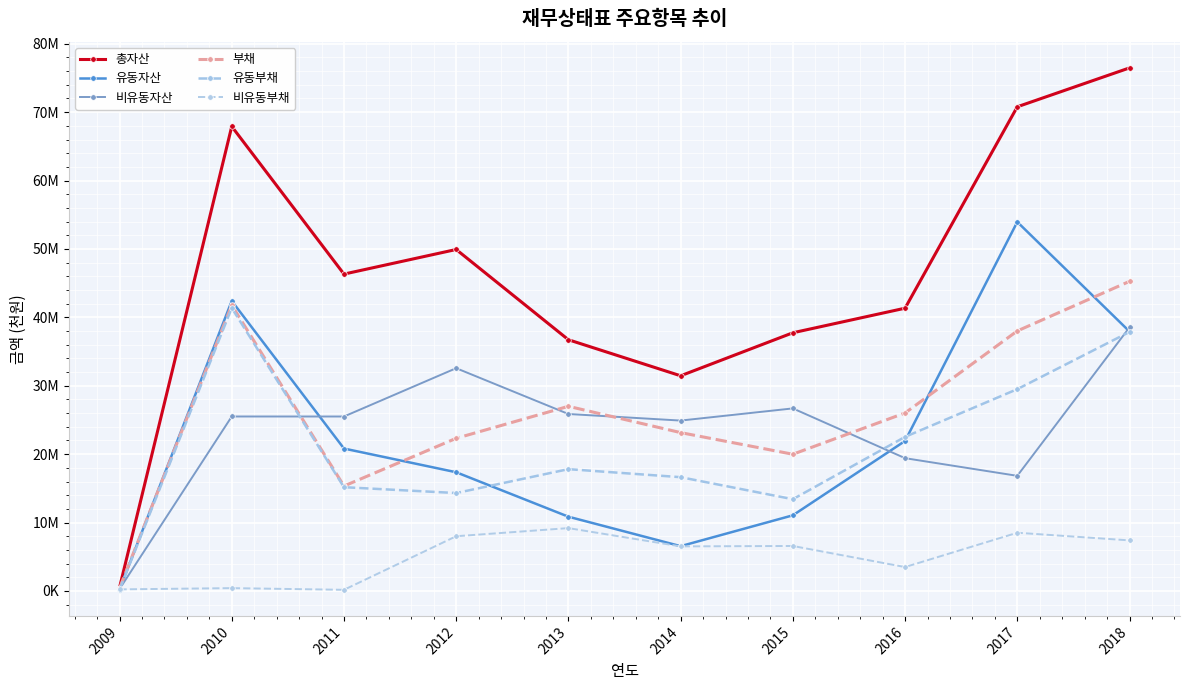

True or false: 총자산 and 비유동자산 intersect in this chart.

False